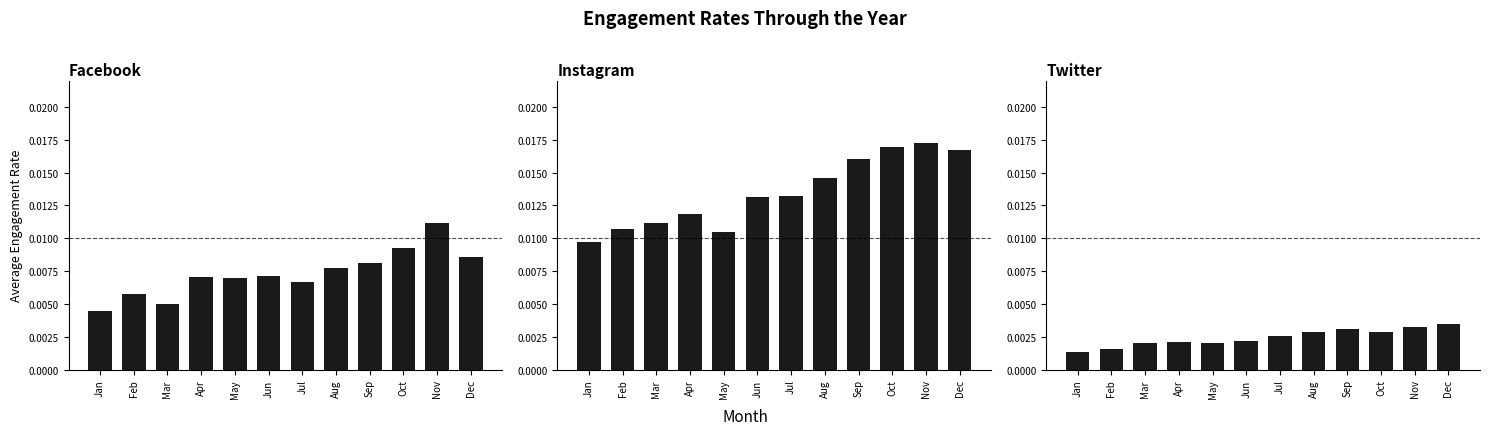

At which label does Facebook reach its minimum?

Jan